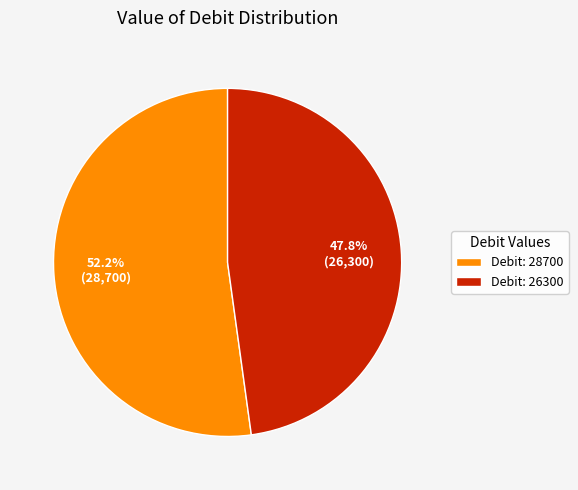

To the nearest percent, what is the average slice percentage?

50%